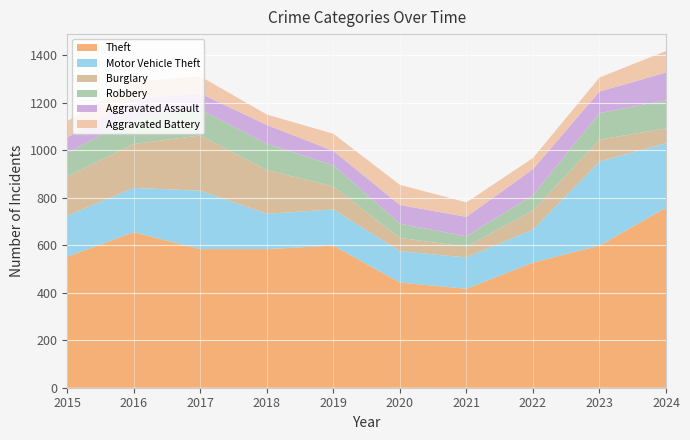

Reading left to right, transcribe all the data shown in this chart.

Theft: 2015=552	2016=655	2017=584	2018=584	2019=599	2020=443	2021=417	2022=527	2023=599	2024=758
Motor Vehicle Theft: 2015=173	2016=187	2017=246	2018=149	2019=152	2020=132	2021=132	2022=139	2023=354	2024=272
Burglary: 2015=165	2016=185	2017=233	2018=184	2019=97	2020=56	2021=45	2022=80	2023=92	2024=63
Robbery: 2015=99	2016=112	2017=109	2018=111	2019=89	2020=60	2021=44	2022=65	2023=112	2024=118
Aggravated Assault: 2015=66	2016=78	2017=68	2018=79	2019=61	2020=79	2021=82	2022=110	2023=91	2024=117
Aggravated Battery: 2015=68	2016=73	2017=72	2018=44	2019=72	2020=85	2021=61	2022=47	2023=59	2024=91